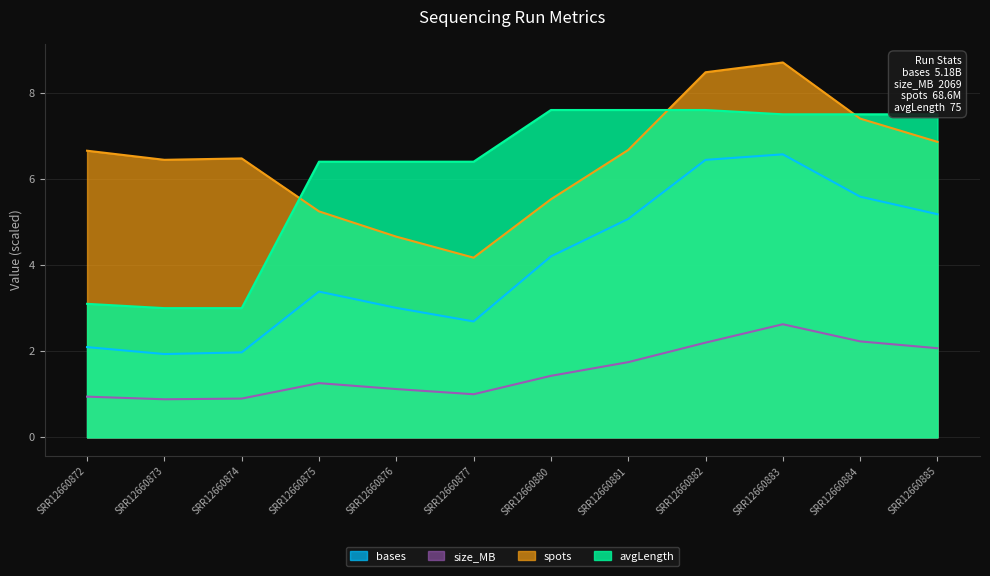

Reading right to left, list all the values displayed in this chart.

bases: SRR12660885=5.2	SRR12660884=5.6	SRR12660883=6.6	SRR12660882=6.4	SRR12660881=5.1	SRR12660880=4.2	SRR12660877=2.7	SRR12660876=3.0	SRR12660875=3.4	SRR12660874=2.0	SRR12660873=1.9	SRR12660872=2.1
size_MB: SRR12660885=2.1	SRR12660884=2.2	SRR12660883=2.6	SRR12660882=2.2	SRR12660881=1.7	SRR12660880=1.4	SRR12660877=1.0	SRR12660876=1.1	SRR12660875=1.3	SRR12660874=0.9	SRR12660873=0.9	SRR12660872=0.9
spots: SRR12660885=6.9	SRR12660884=7.4	SRR12660883=8.7	SRR12660882=8.5	SRR12660881=6.7	SRR12660880=5.5	SRR12660877=4.2	SRR12660876=4.7	SRR12660875=5.2	SRR12660874=6.5	SRR12660873=6.4	SRR12660872=6.7
avgLength: SRR12660885=7.5	SRR12660884=7.5	SRR12660883=7.5	SRR12660882=7.6	SRR12660881=7.6	SRR12660880=7.6	SRR12660877=6.4	SRR12660876=6.4	SRR12660875=6.4	SRR12660874=3.0	SRR12660873=3.0	SRR12660872=3.1